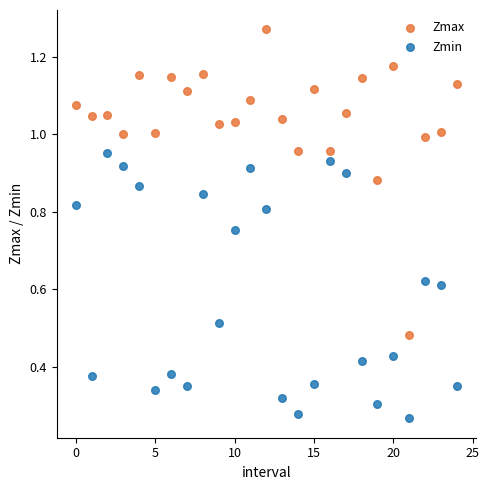

Which series reaches the minimum Y coordinate?

Zmin